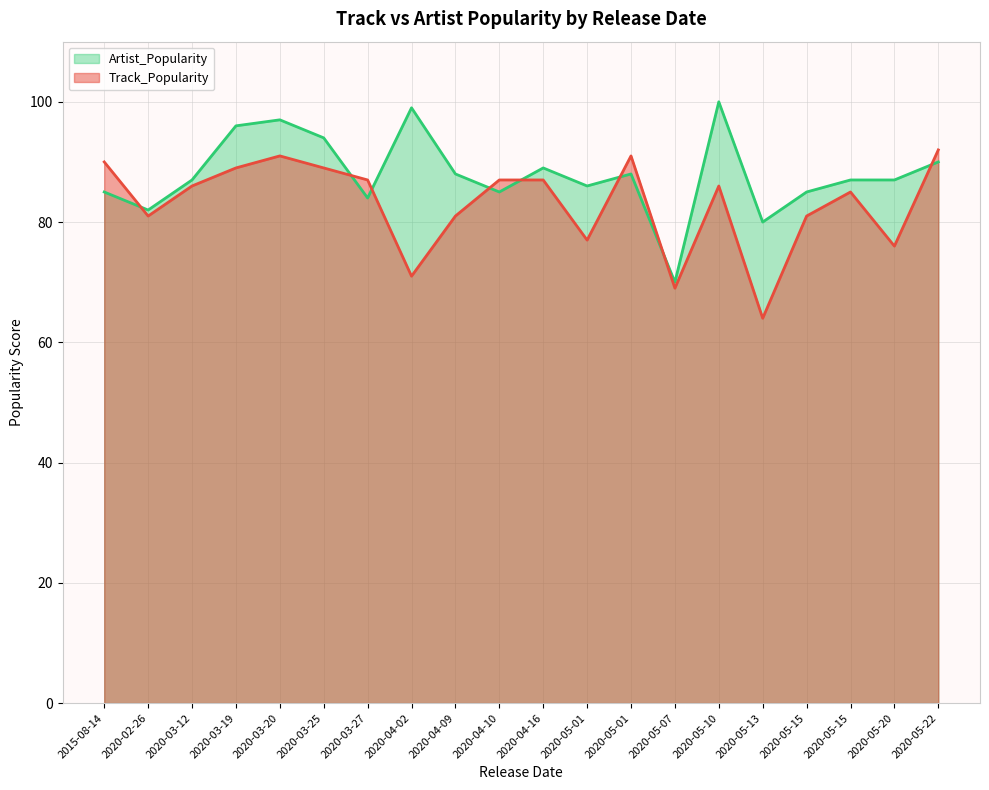

How many intersections are there between Track_Popularity and Artist_Popularity?

8